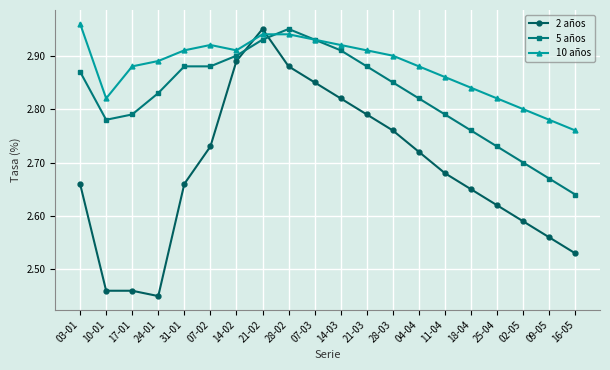

What is the sum of the 2 años values at 24-01 and 07-02?

5.2